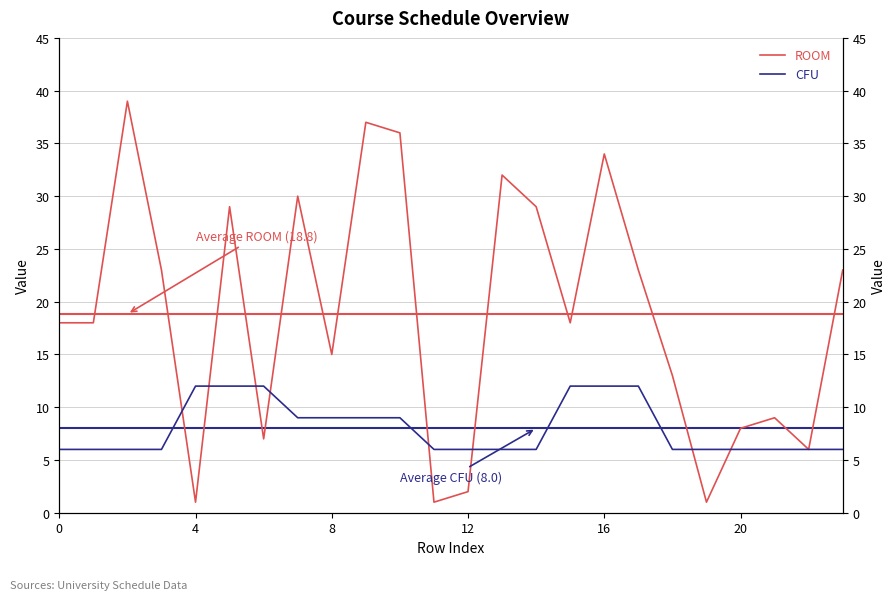

What is the label of the 17th point from the left?

16